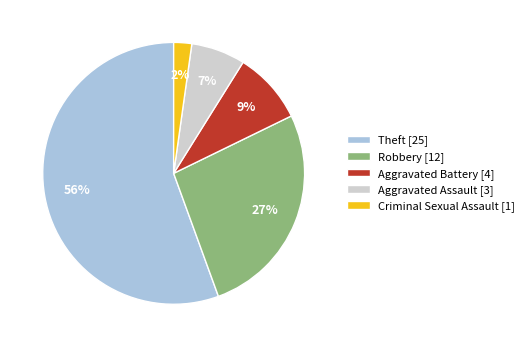

To the nearest percent, what is the average slice percentage?

20%